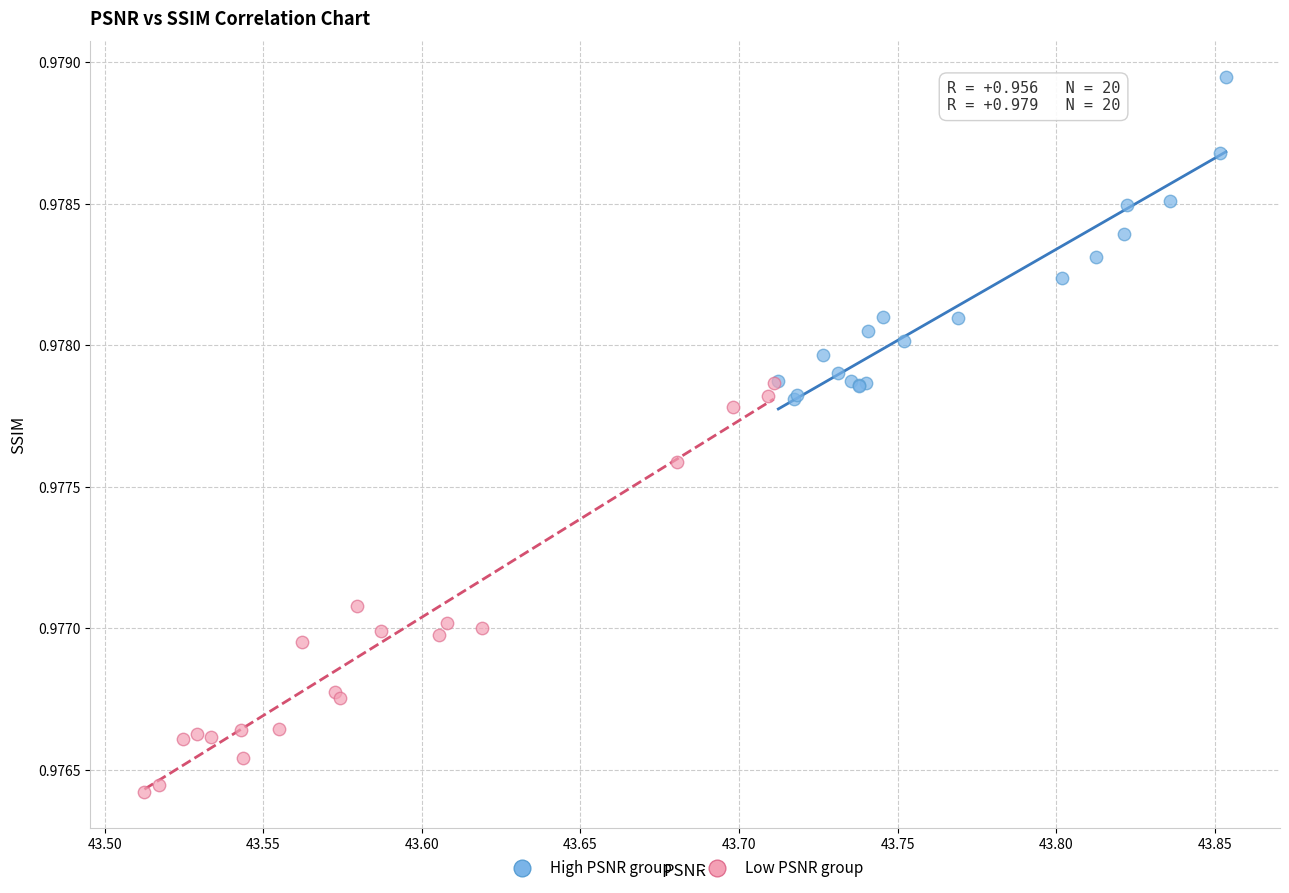

Which series contains the lowest Y value?

Low PSNR group